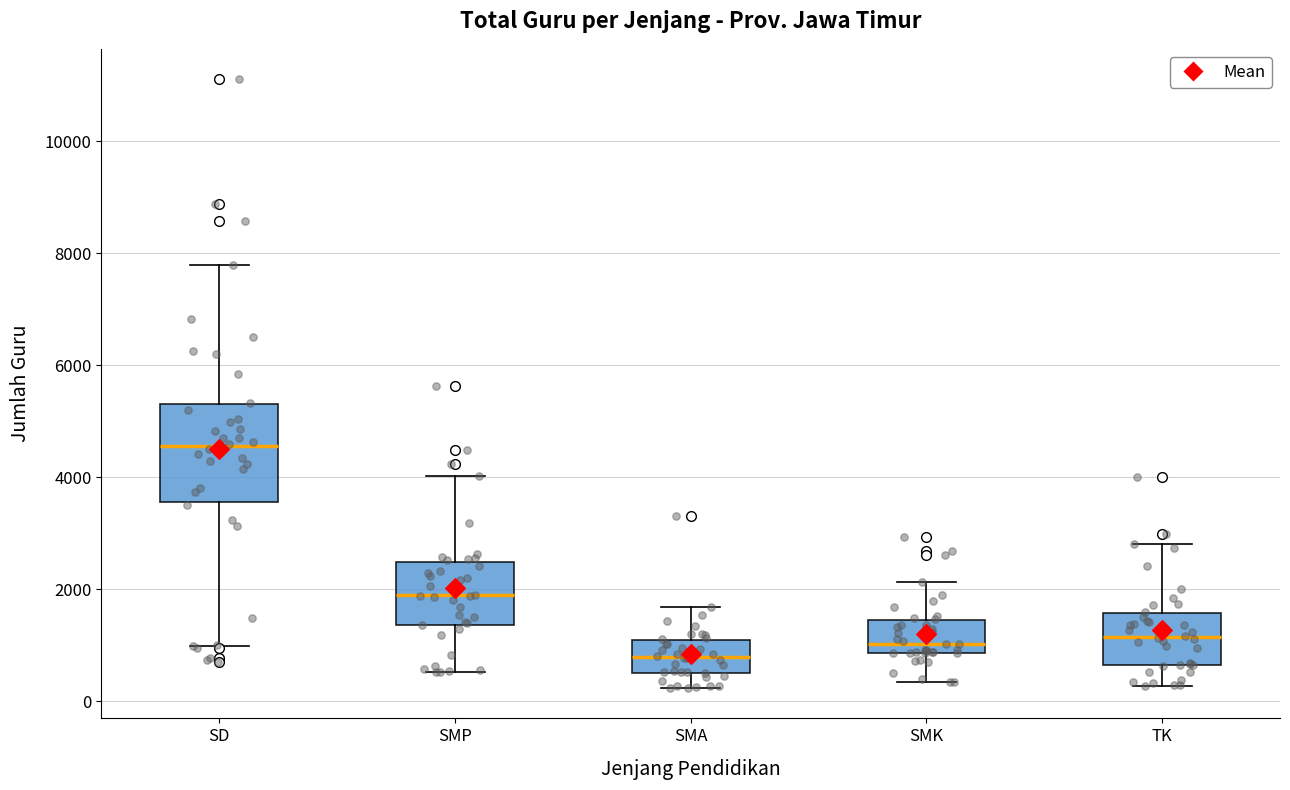

Which box's median line is the lowest?

SMA